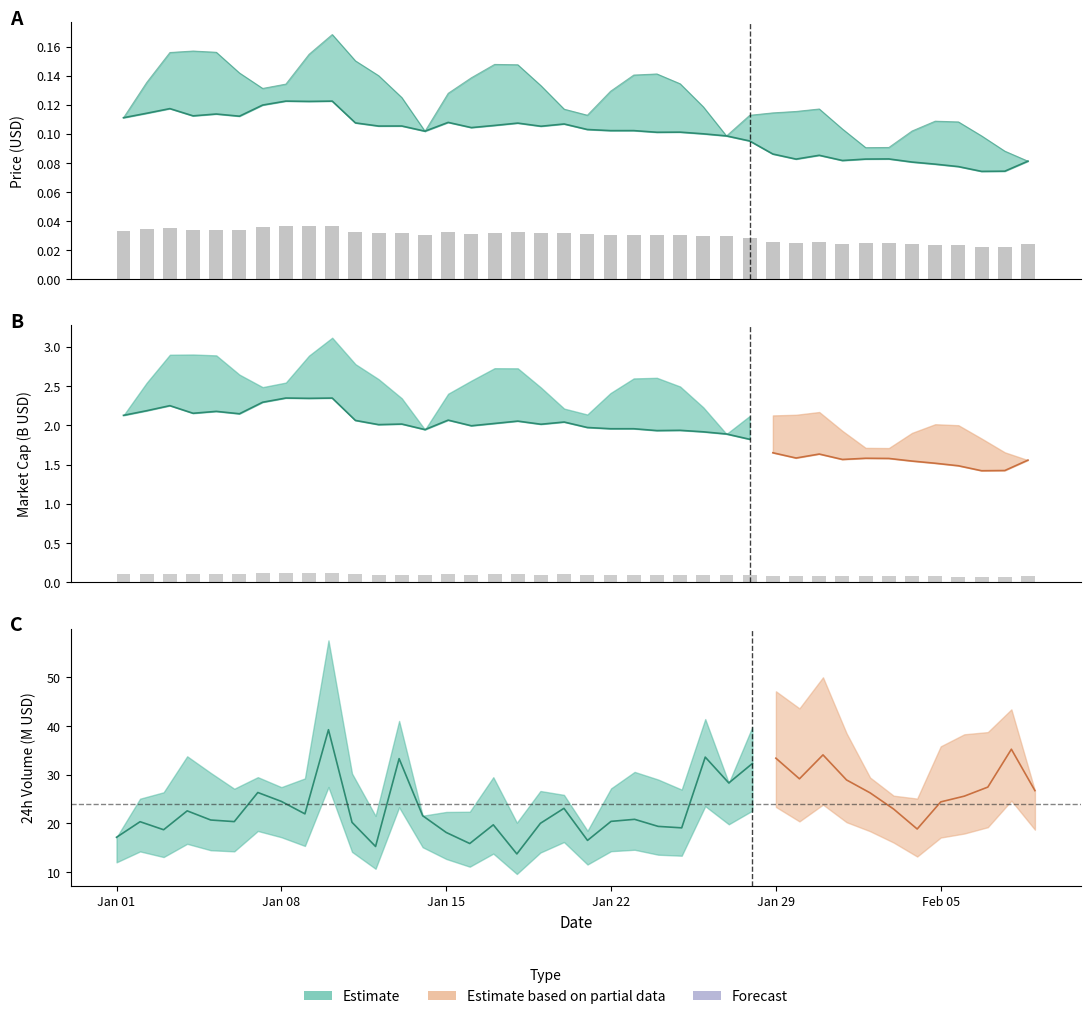

Which series has the largest range (max minus min)?

price